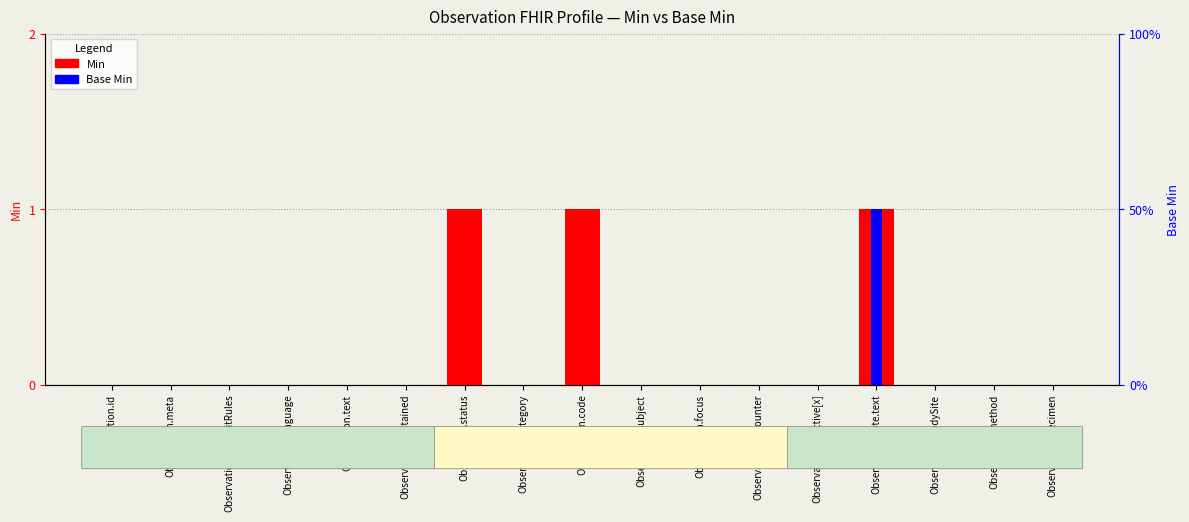

How many groups of bars are there?

17